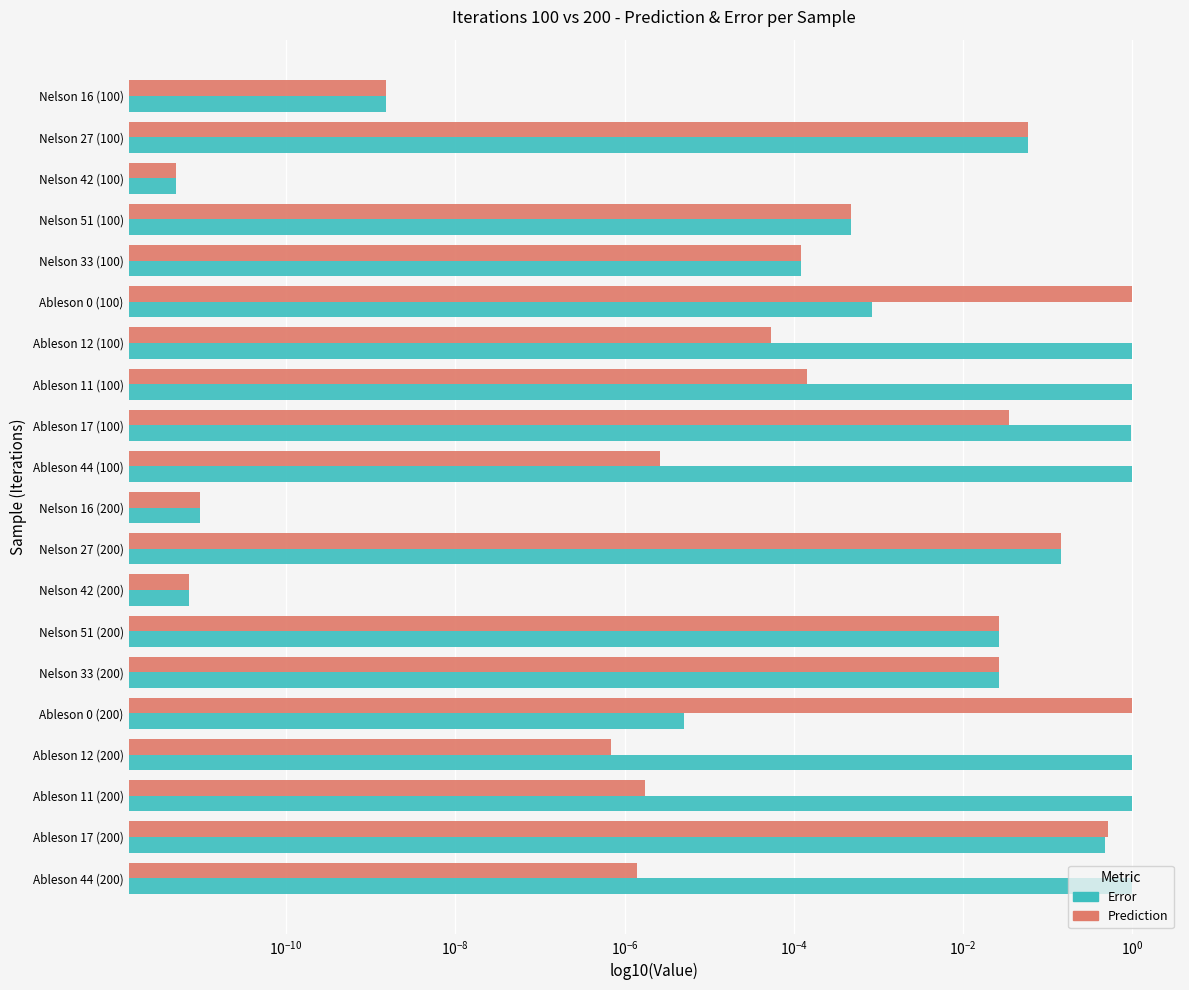

True or false: Error has a value of 0.0 at Nelson 16 (100).

False